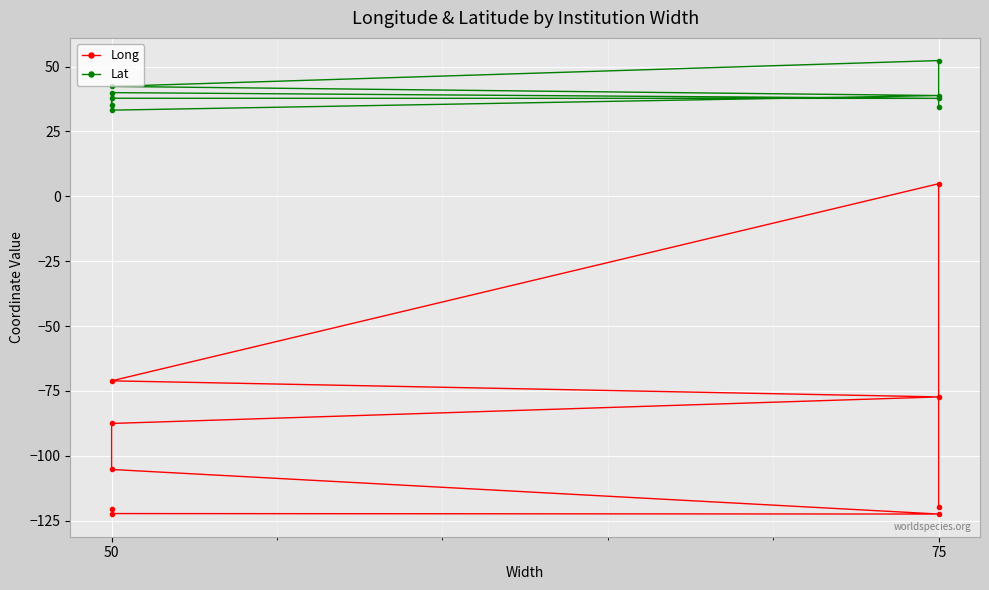

What is the difference between the Long values at 5 and 8?

15.4